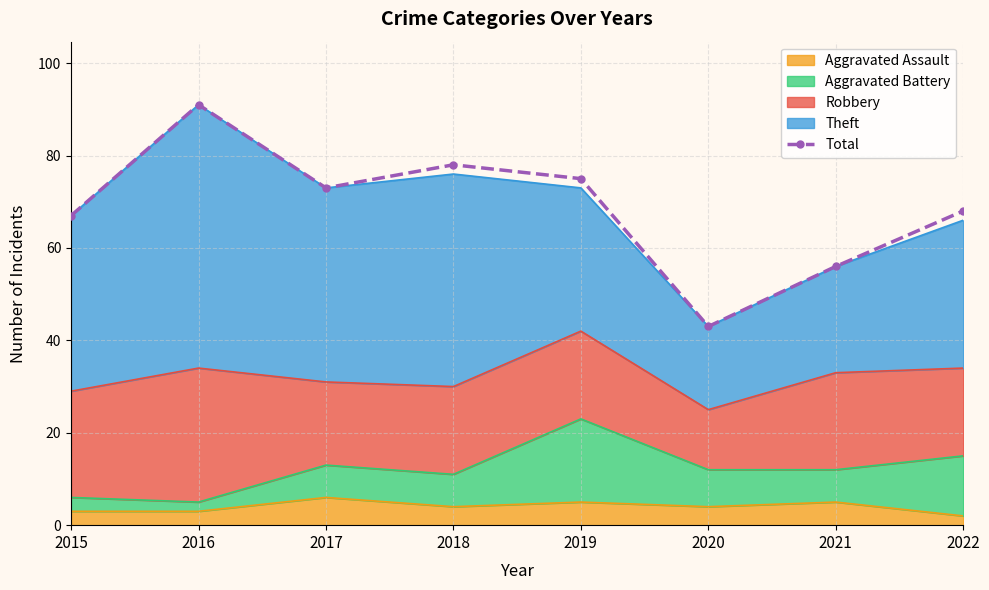

Reading left to right, what are all the values shown in this chart?

2015=67	2016=91	2017=73	2018=78	2019=75	2020=43	2021=56	2022=68